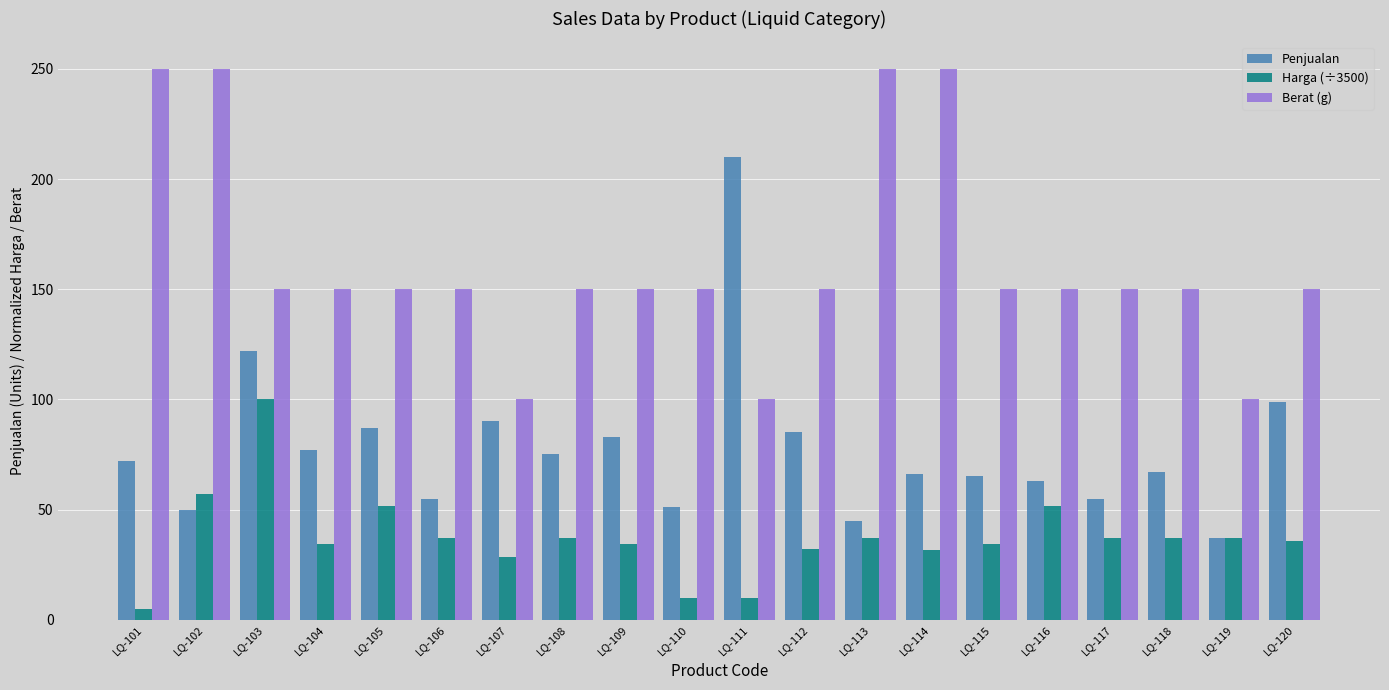

True or false: Penjualan has a value of 286.2 at LQ-111.

False